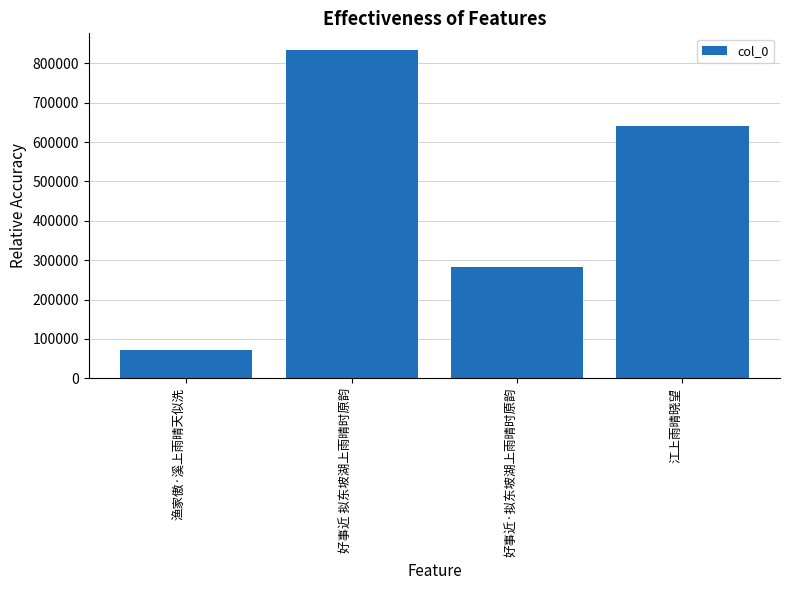

What is the ratio of the value at 好事近·拟东坡湖上雨晴时原韵 to the value at 江上雨晴晓望?

0.4